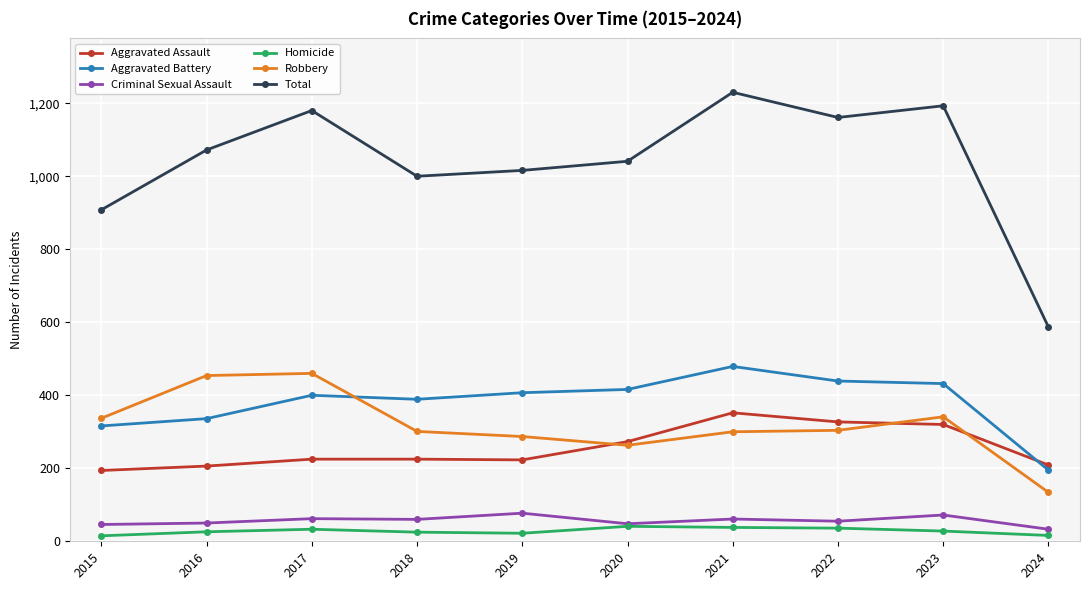

At how many categories does at least one series exceed 115?

10